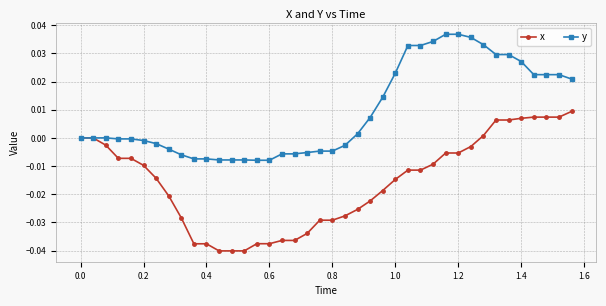

Which series has the largest total across all categories?

y